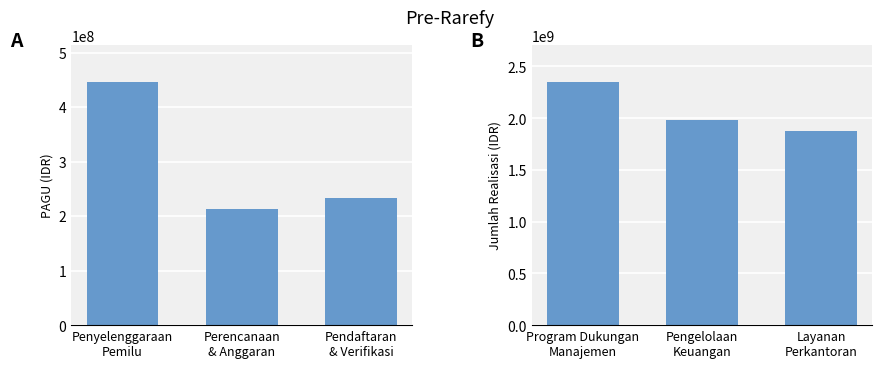

What is the spread (max minus min) of values at Pendaftaran
& Verifikasi?

1640493887